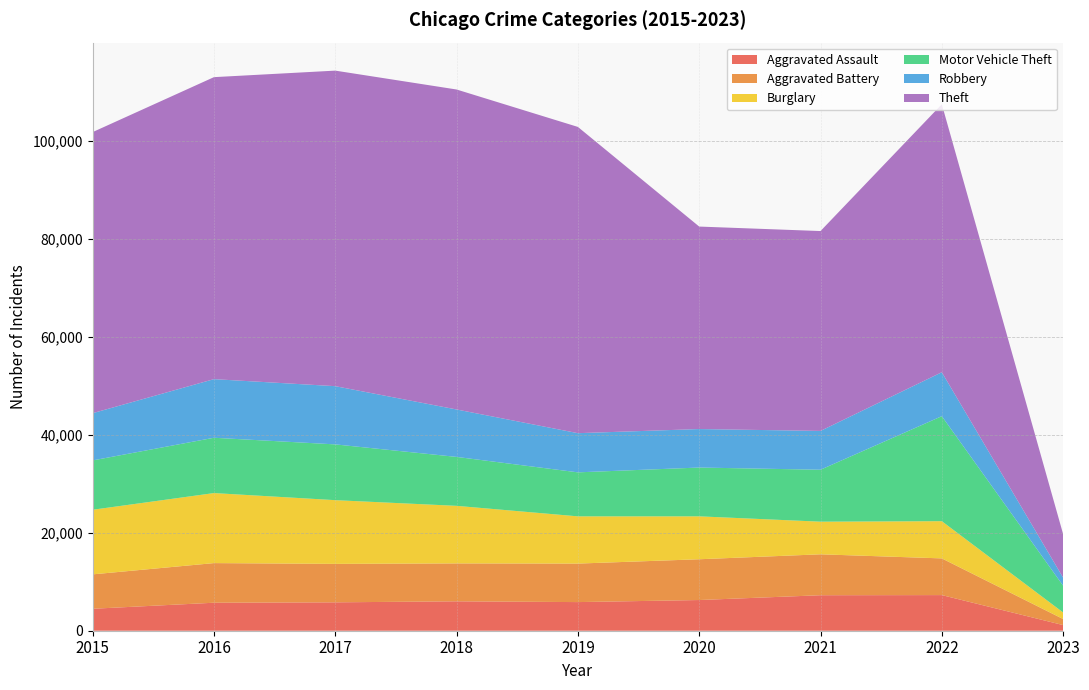

Reading right to left, transcribe all the data shown in this chart.

Aggravated Assault: 2023=1151	2022=7270	2021=7243	2020=6263	2019=5841	2018=6001	2017=5793	2016=5712	2015=4480
Aggravated Battery: 2023=1235	2022=7488	2021=8348	2020=8319	2019=7857	2018=7734	2017=7845	2016=8085	2015=7018
Burglary: 2023=1337	2022=7592	2021=6658	2020=8757	2019=9639	2018=11746	2017=13001	2016=14289	2015=13184
Motor Vehicle Theft: 2023=5462	2022=21424	2021=10599	2020=9956	2019=8977	2018=9984	2017=11380	2016=11286	2015=10068
Robbery: 2023=1645	2022=8969	2021=7919	2020=7855	2019=7994	2018=9679	2017=11880	2016=11960	2015=9638
Theft: 2023=8879	2022=54677	2021=40780	2020=41312	2019=62485	2018=65285	2017=64381	2016=61618	2015=57350